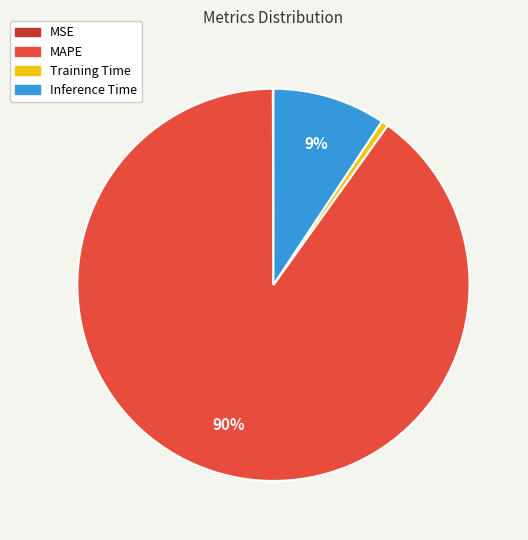

To the nearest percent, what is the average slice percentage?

25%